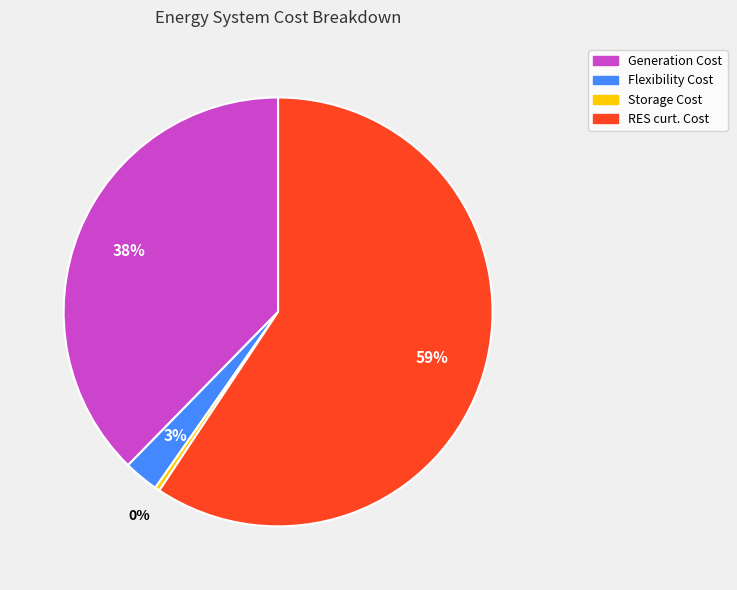

What is the ratio of the value at Flexibility Cost to the value at Storage Cost?

7.2